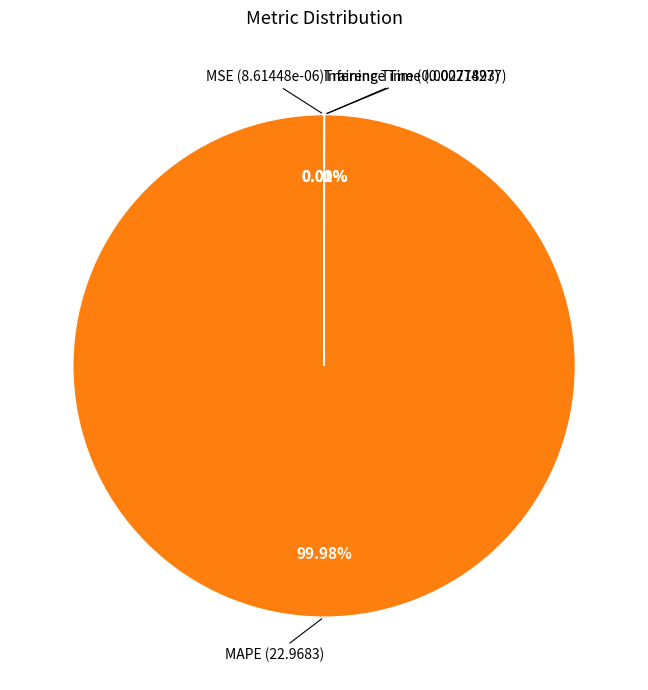

What is the largest slice in the pie chart?

MAPE